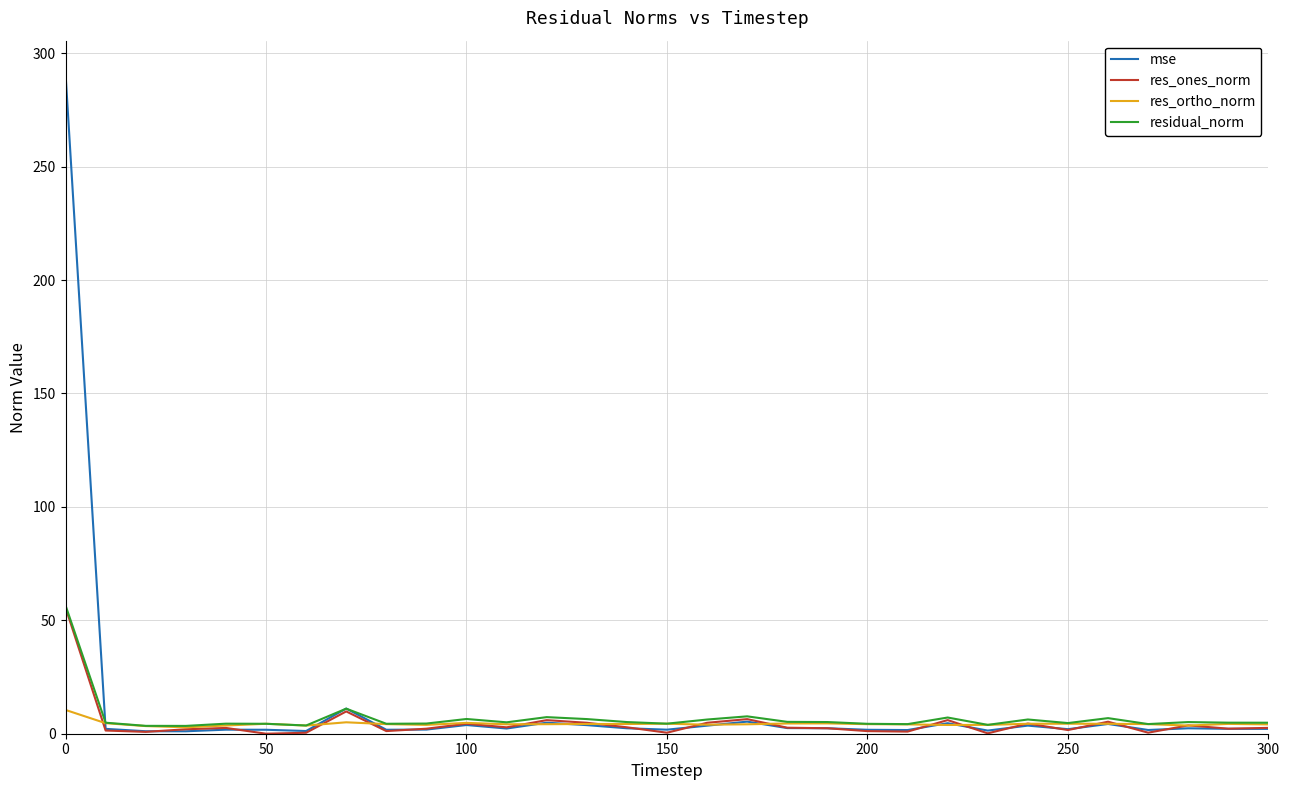

What is the difference between the maximum and second lowest values in the residual_norm series?

53.1